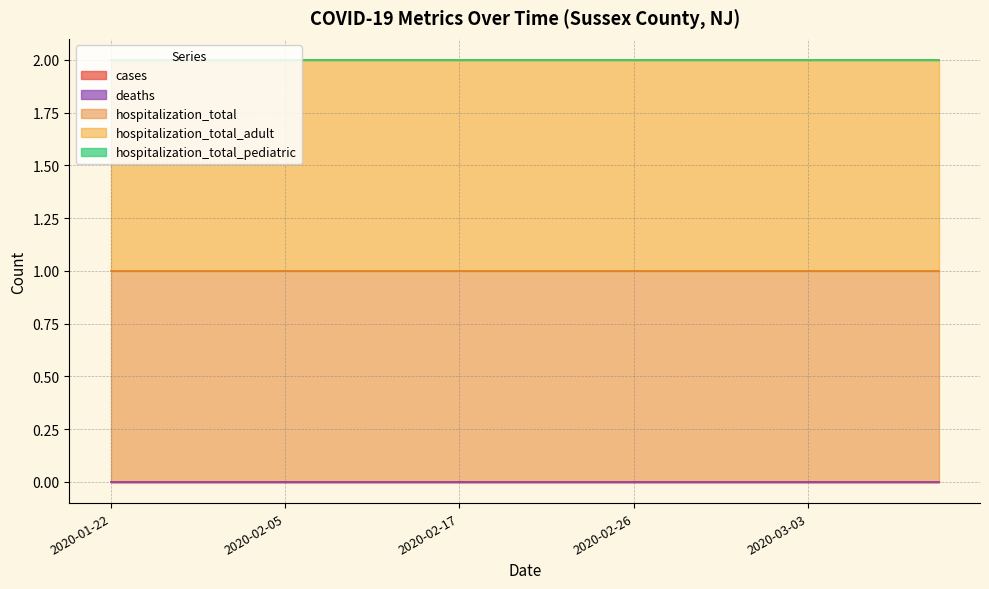

What position from the right is 2020-02-24?

9